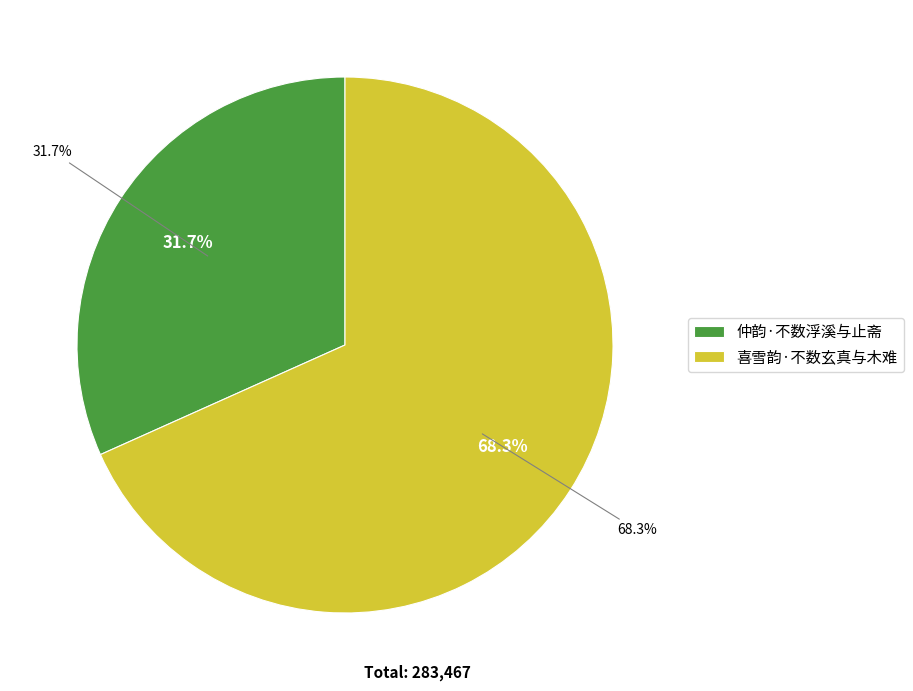

What is the largest slice in the pie chart?

喜雪韵·不数玄真与木难